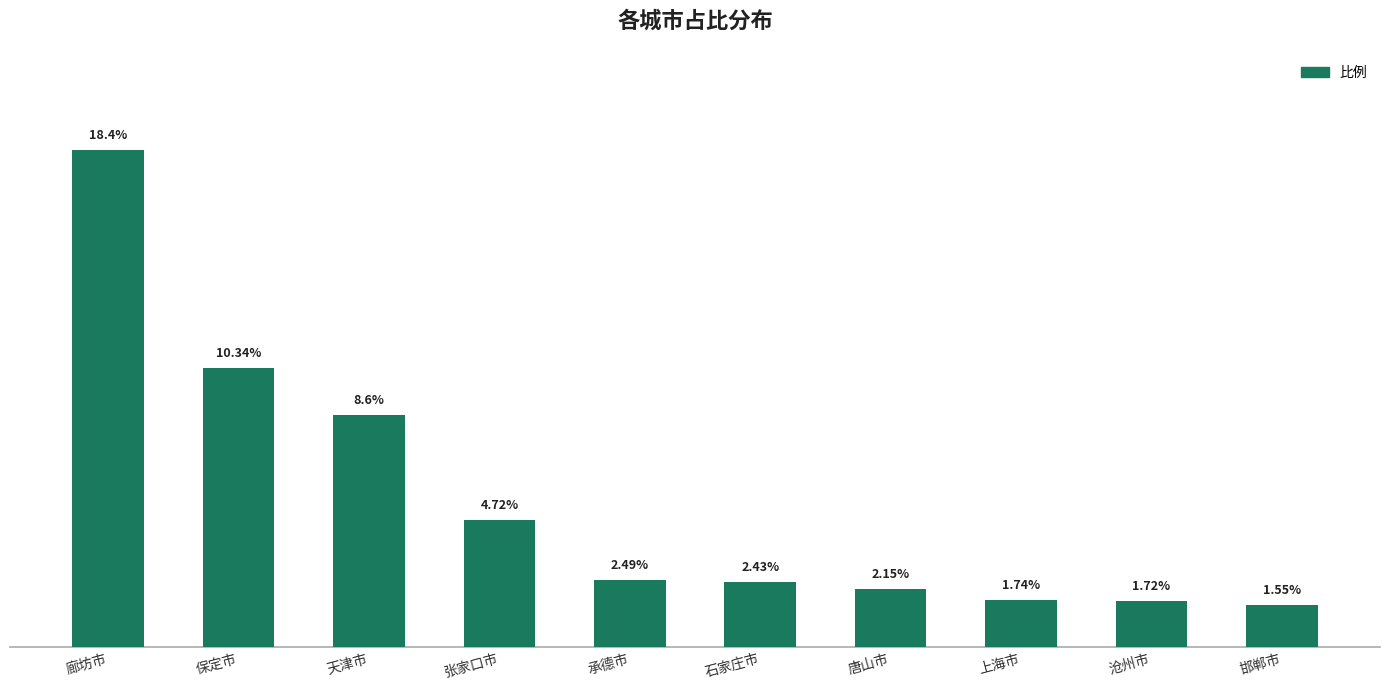

Which label corresponds to the largest value in the chart?

廊坊市